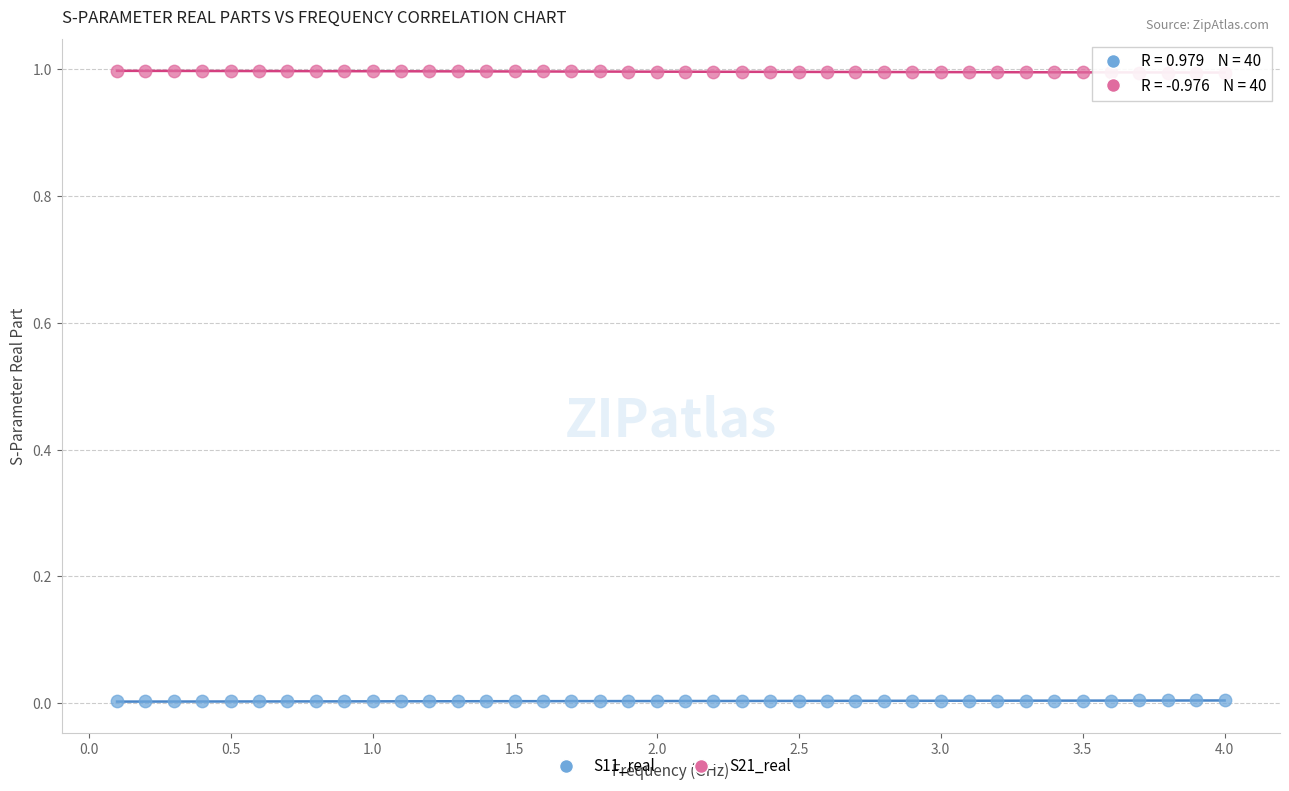

Across all data points, what is the range of Y values (max minus min)?

1.0